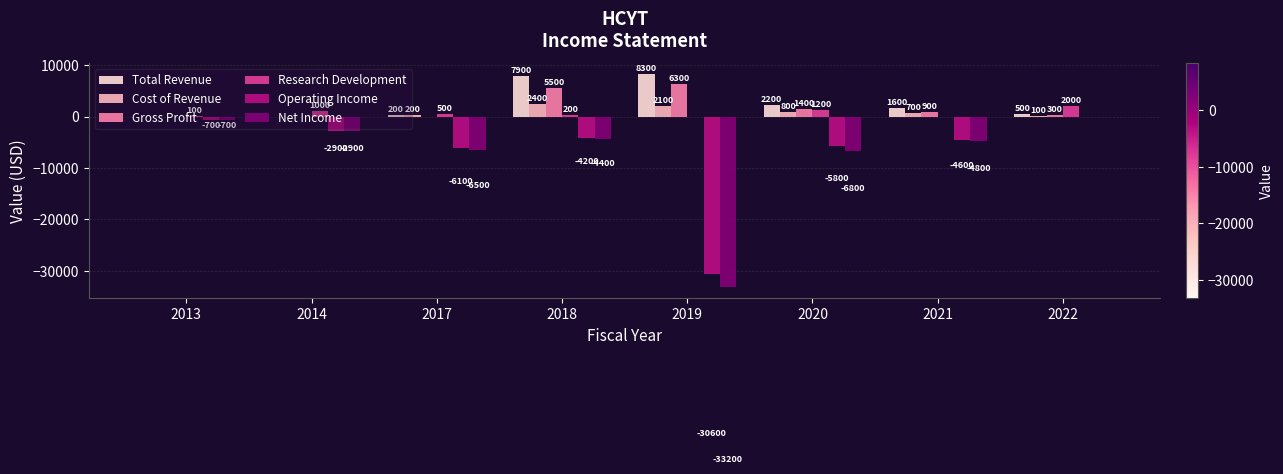

Does the chart contain stacked bars?

No